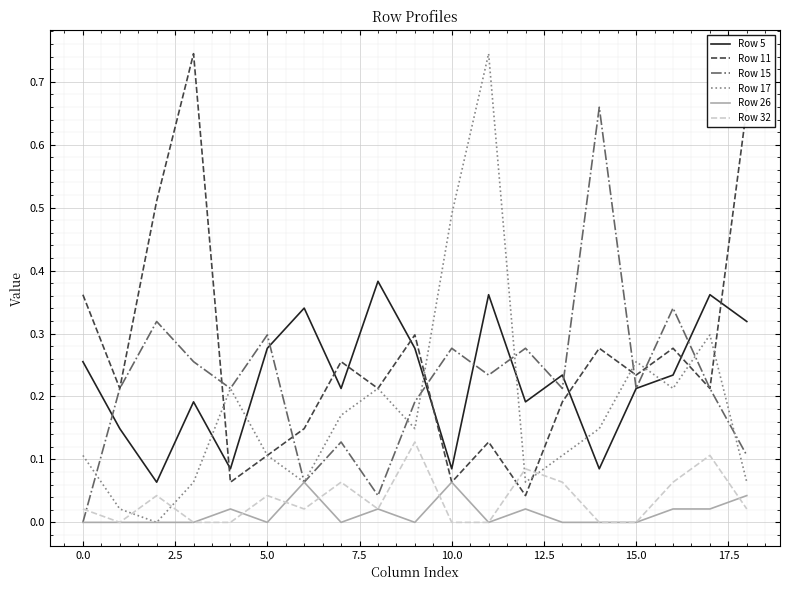

Which series has the largest total across all categories?

Row 11